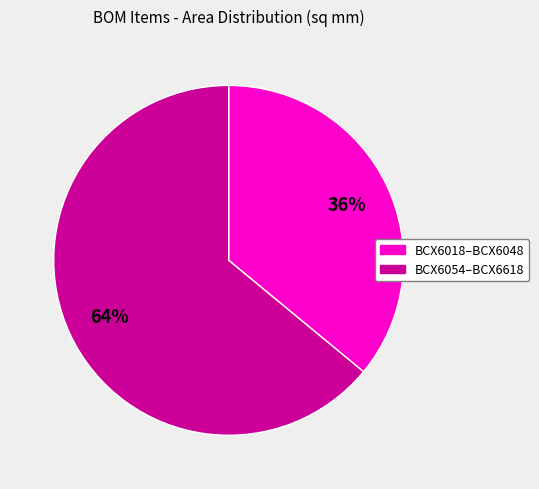

To the nearest percent, what is the difference between the BCX6018–BCX6048 and BCX6054–BCX6618 slice percentages?

28%